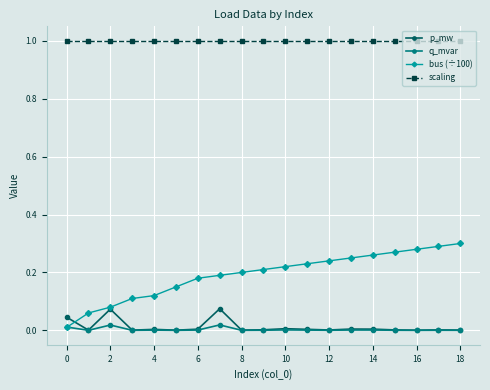

Rank the series by their maximum value, from lowest to highest.

q_mvar, p_mw, bus (÷100), scaling